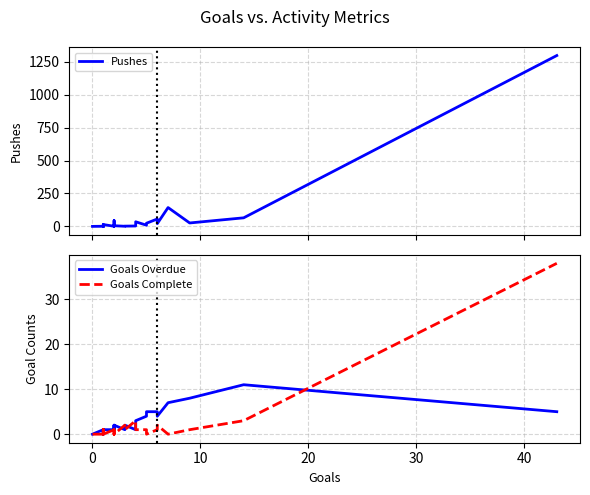

What is the maximum value shown in the chart?

1297